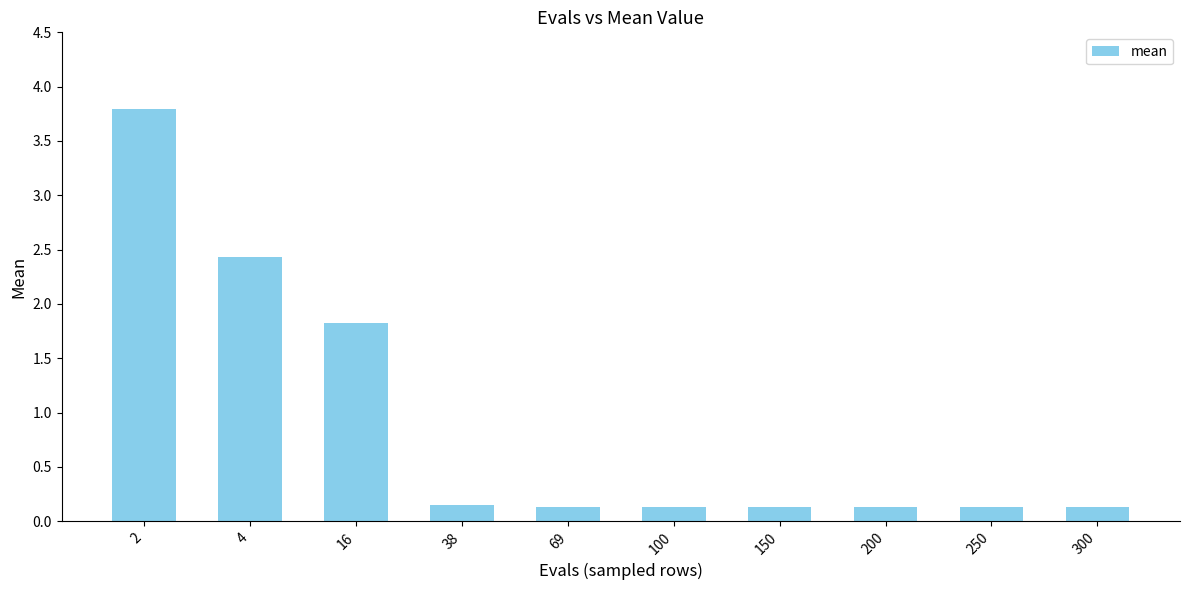

What is the approximate value at 300?

0.1